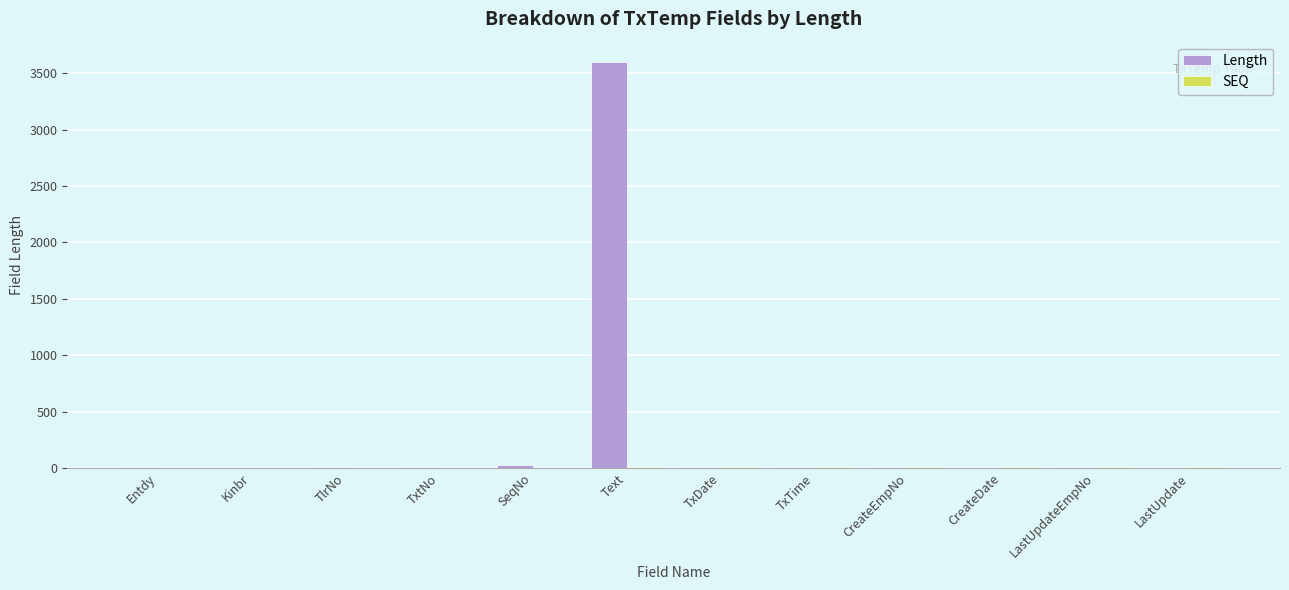

Where is Length nearest to the value 1800?

SeqNo